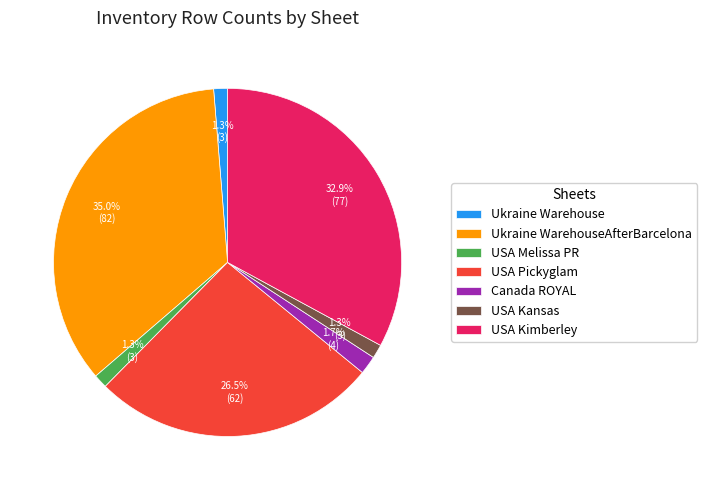

What percentage is the Ukraine Warehouse slice, to the nearest percent?

1%